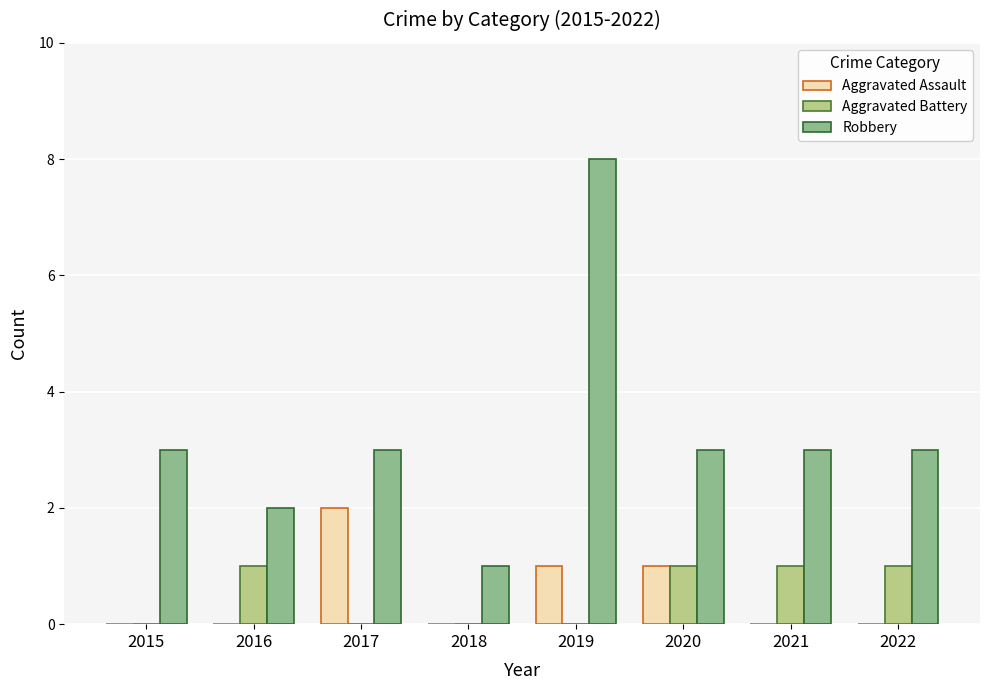

Between 2018 and 2020, which series saw the biggest shift?

Robbery